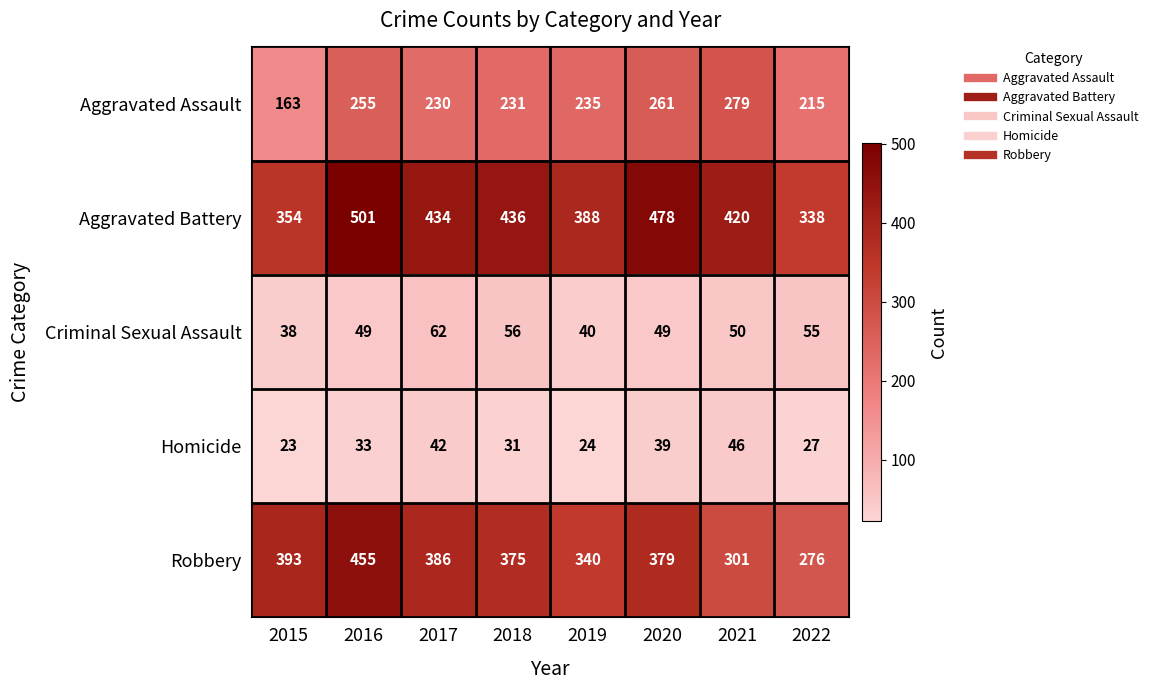

At 2022, list the series in order from smallest to largest.

Homicide, Criminal Sexual Assault, Aggravated Assault, Robbery, Aggravated Battery